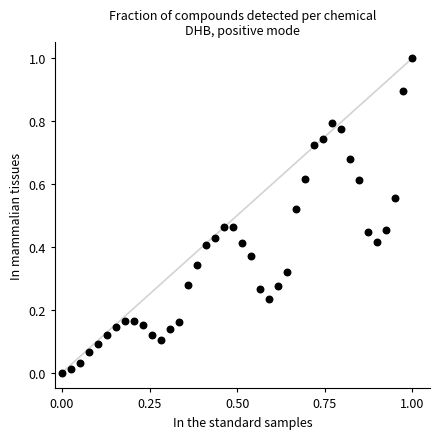

What is the range of X values (max minus min)?

1.0